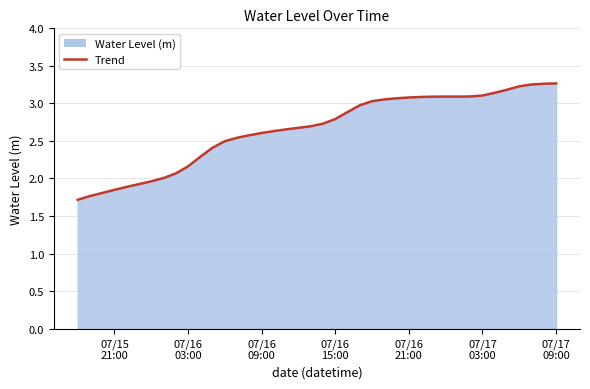

What is the difference between the maximum and minimum values?

1.6